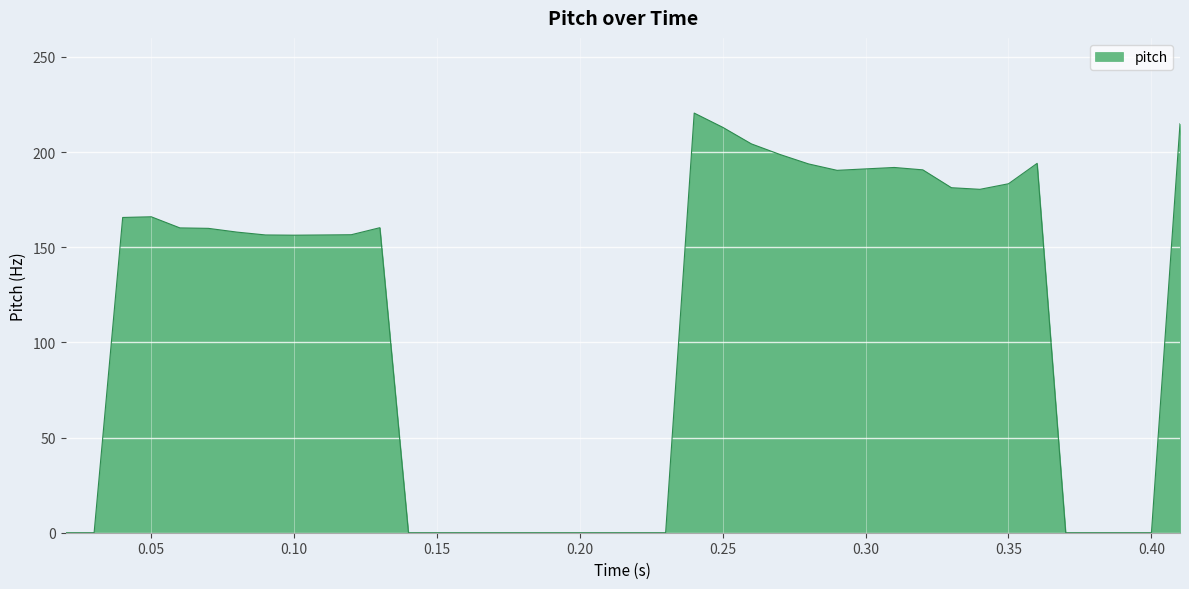

What is the maximum value shown in the chart?

220.5